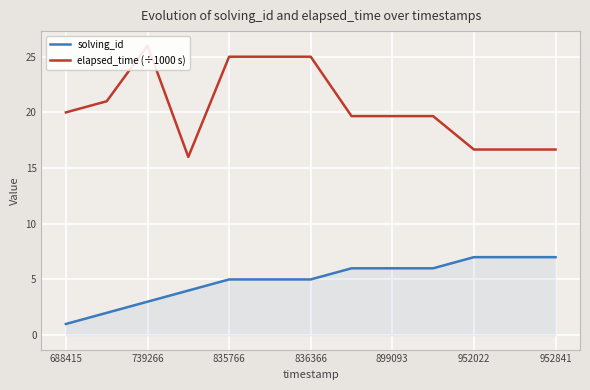

Where does the solving_id series first go above 5?

7